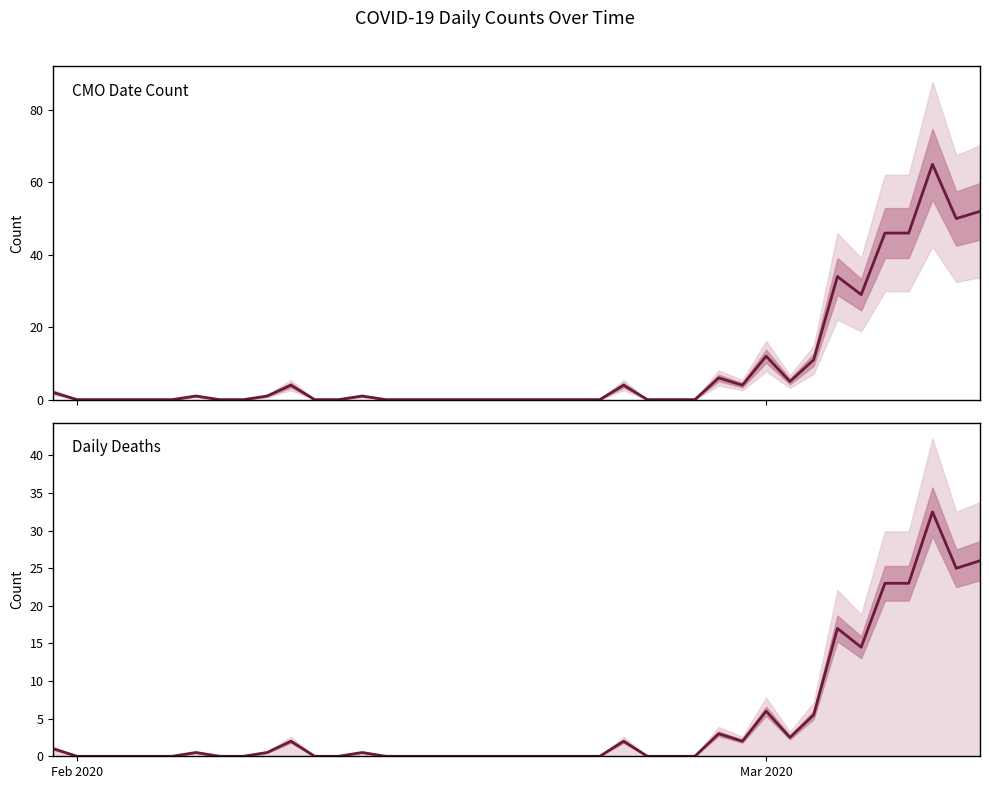

Which series has the largest total across all categories?

CMODateCount